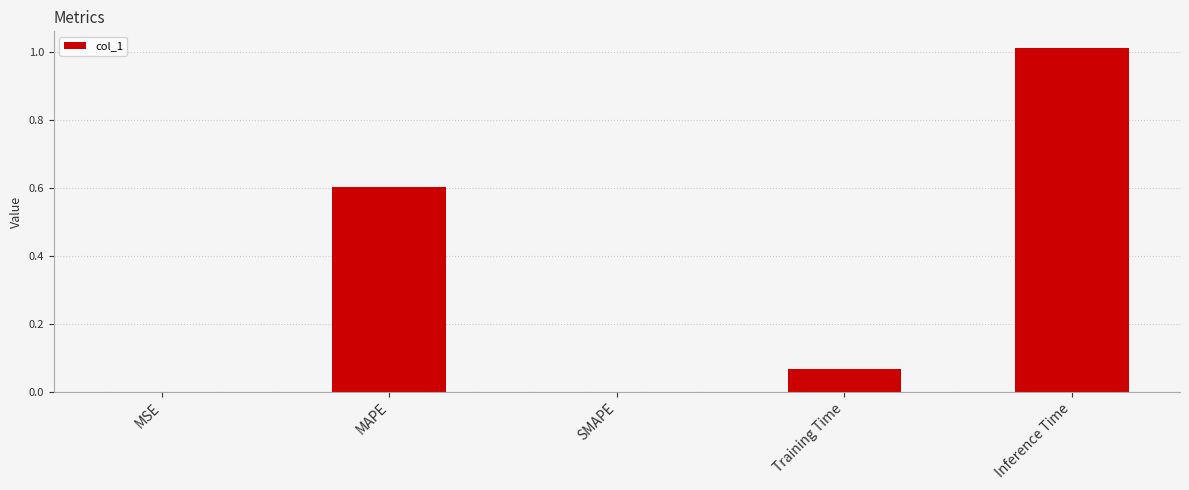

True or false: the data shows 0.6 at MAPE.

True